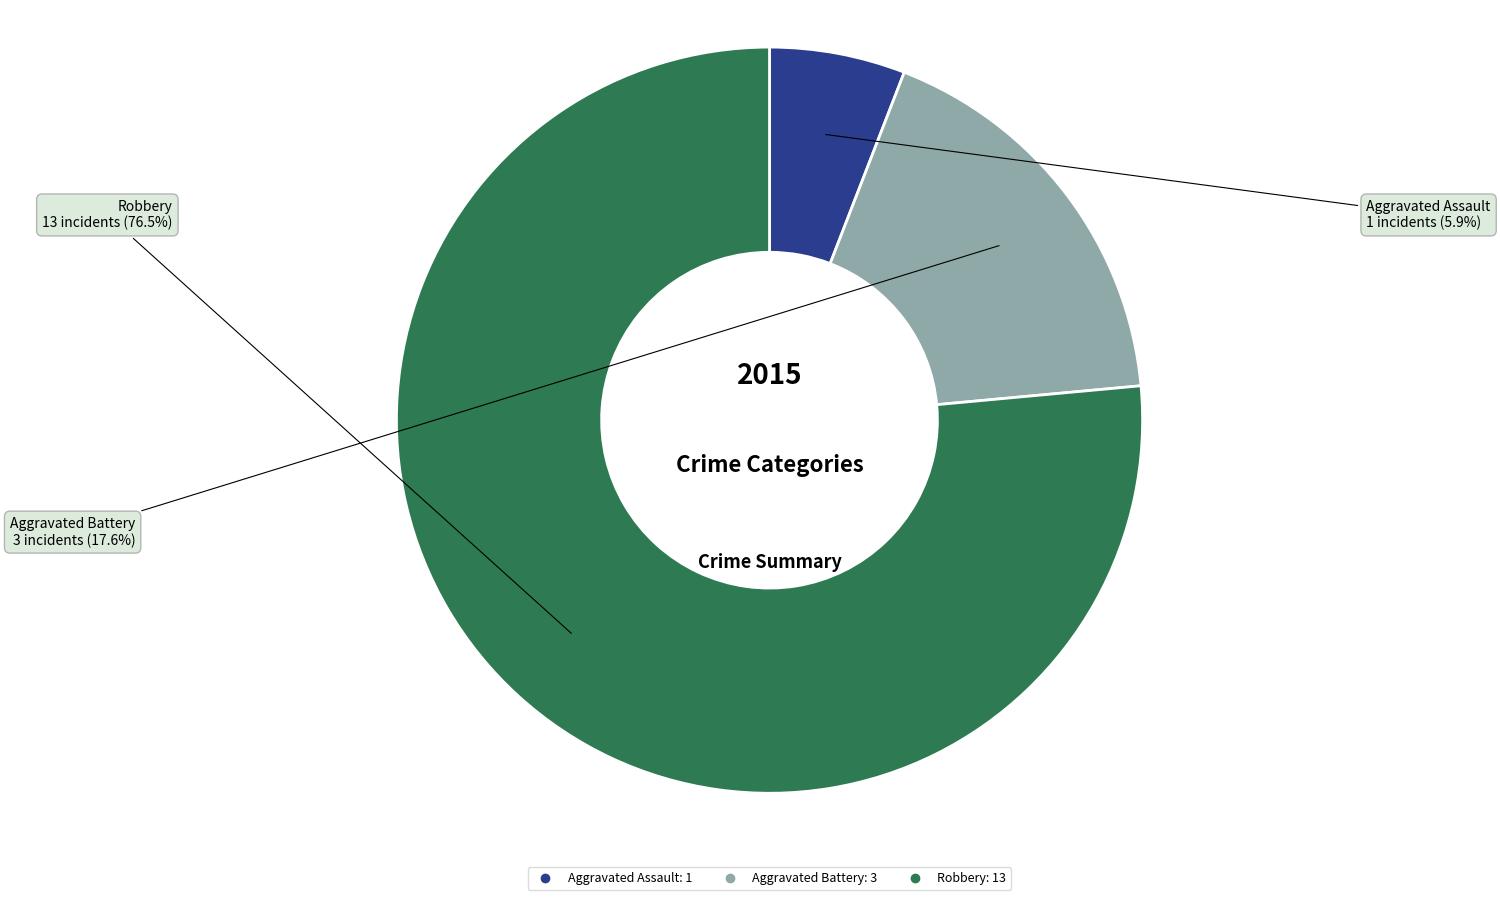

Is there any slice that represents more than half of the pie?

Yes